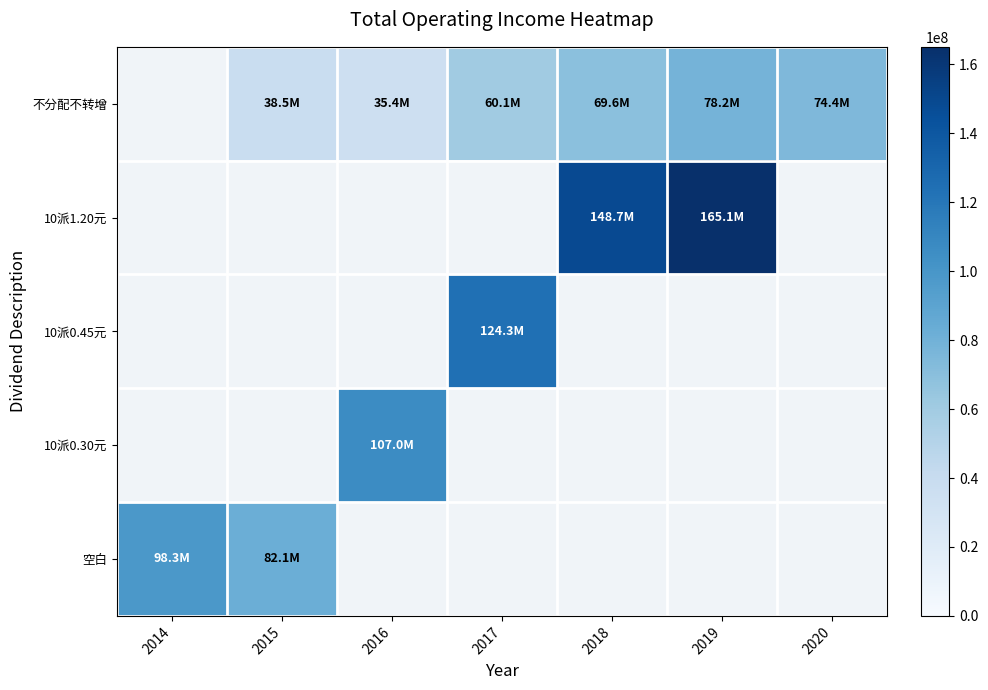

Which series changed the most between 2015 and 2020?

不分配不转增